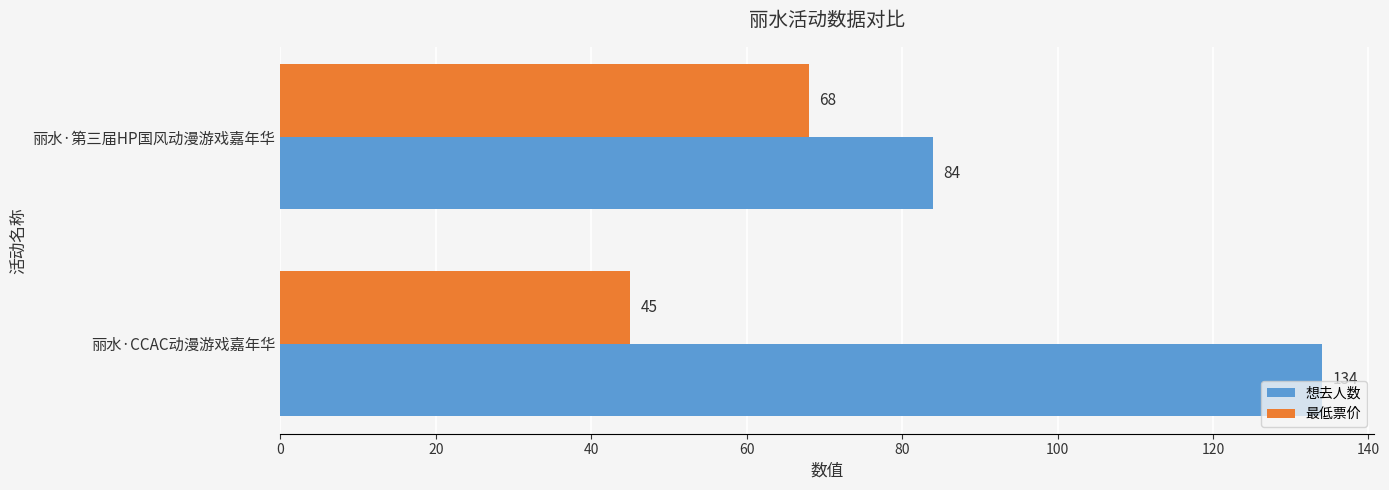

Which category has the highest value in the 想去人数 series?

丽水·CCAC动漫游戏嘉年华